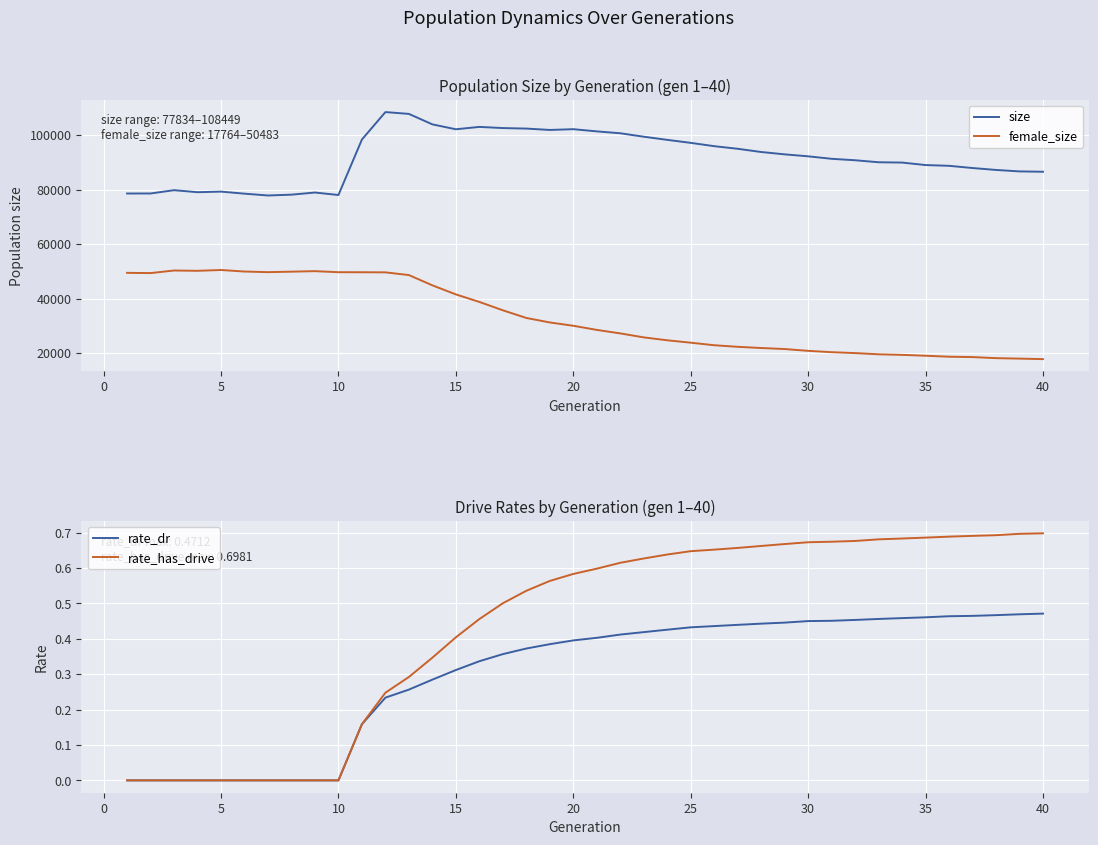

What is the minimum value for female_size?

17764